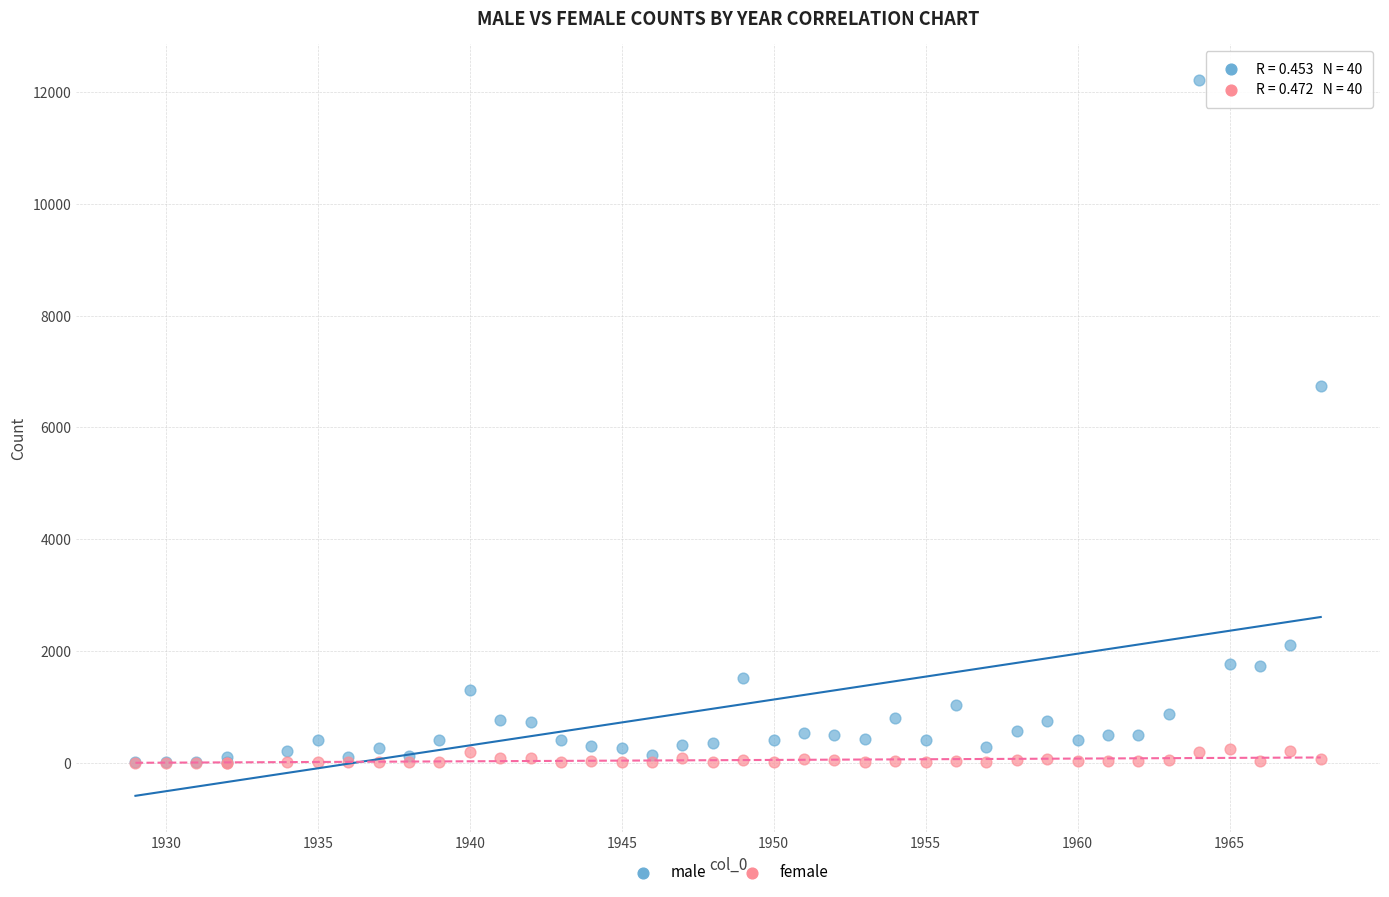

Across all series, what Y value is closest to 6110?

6737